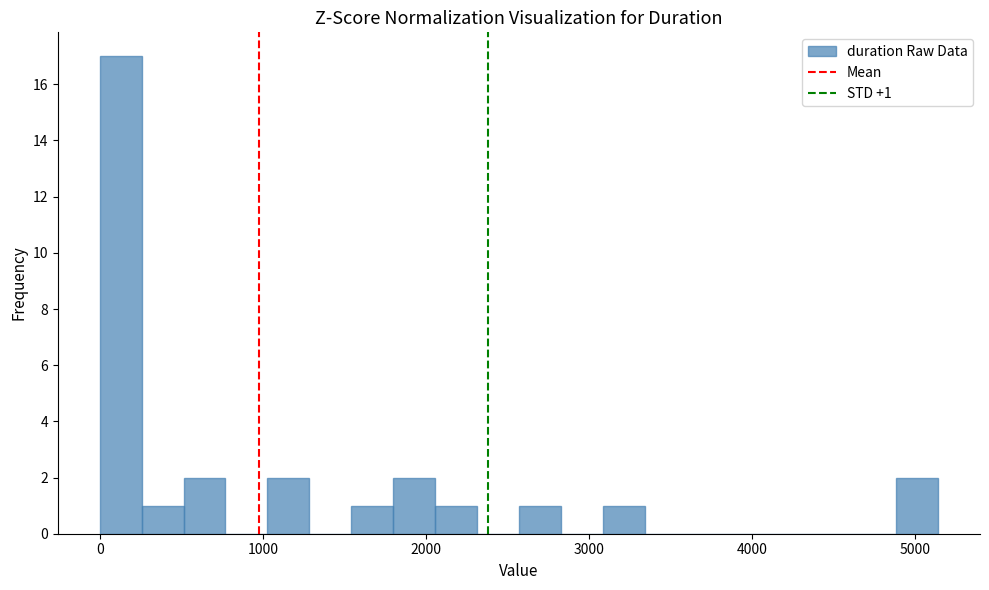

Read against the x-axis, roughly where is the centre of the tallest bar?

100